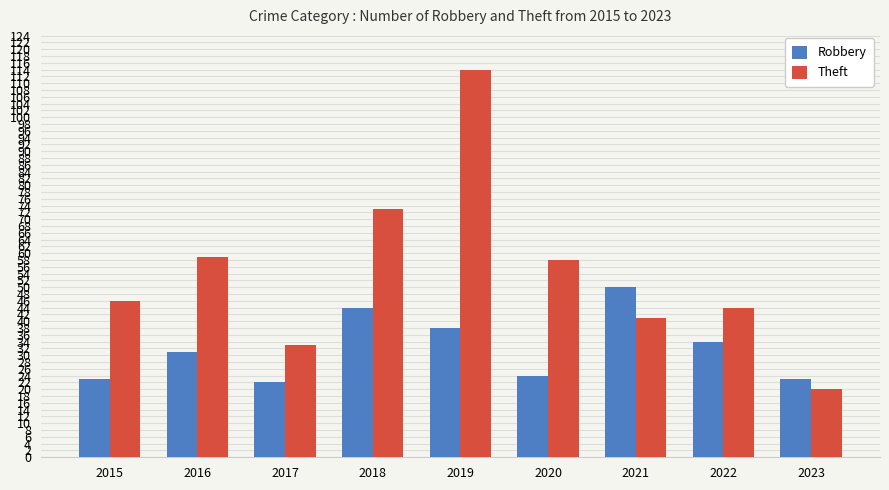

Is the value of Theft at 2021 greater than the value of Robbery at 2019?

Yes